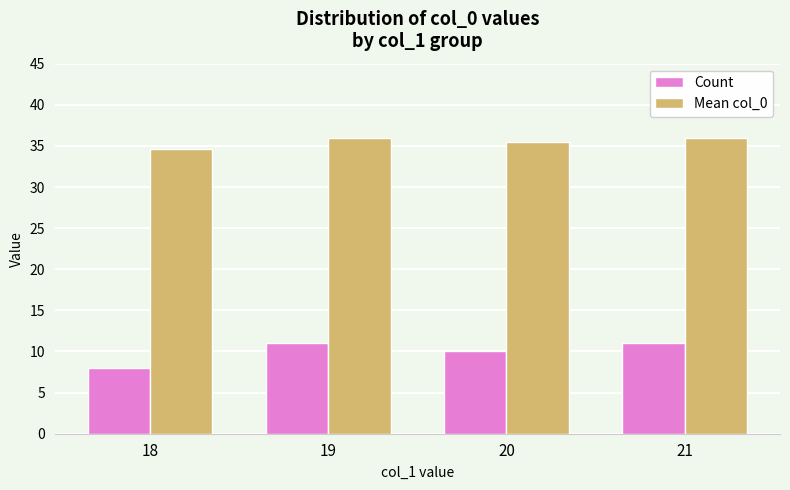

What is the value of the Mean col_0 bar at the 2nd from the left?

36.0